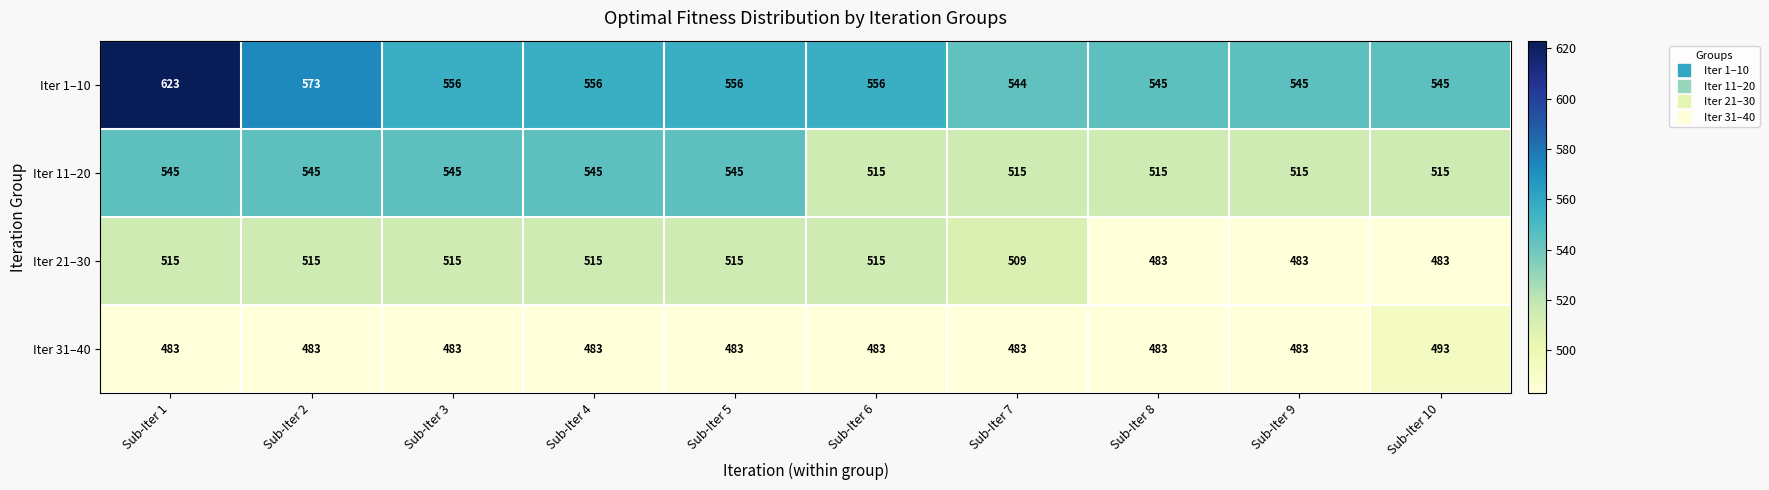

How many data points does each series have?

10